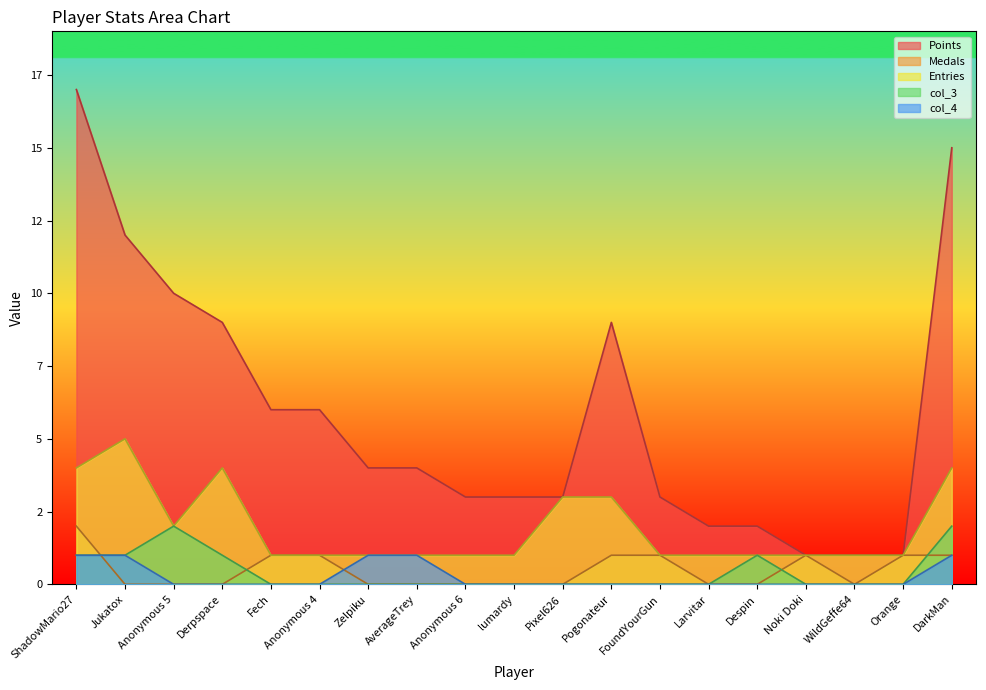

Which series changed the most between Fech and WildGeffe64?

Points